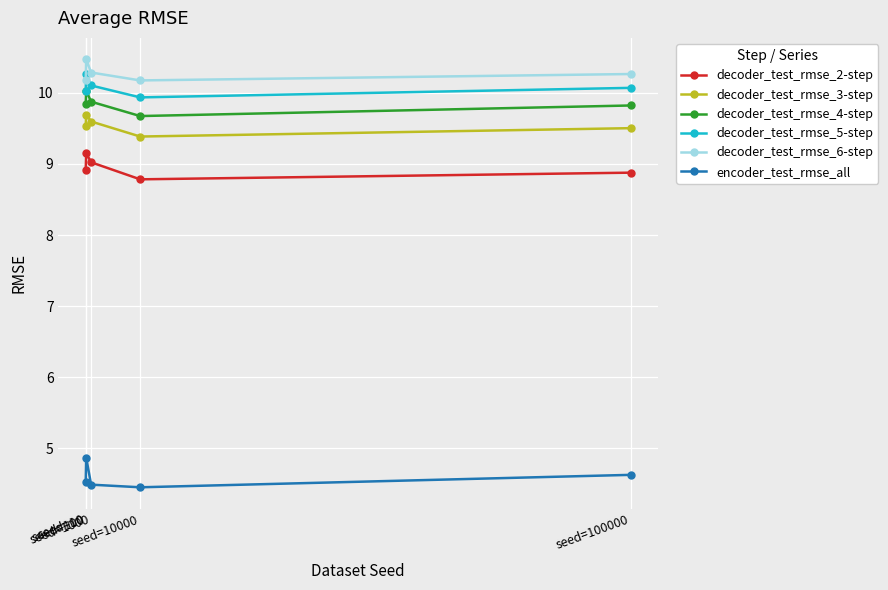

The value of decoder_test_rmse_5-step at seed=100000 is 15.1. True or false?

False